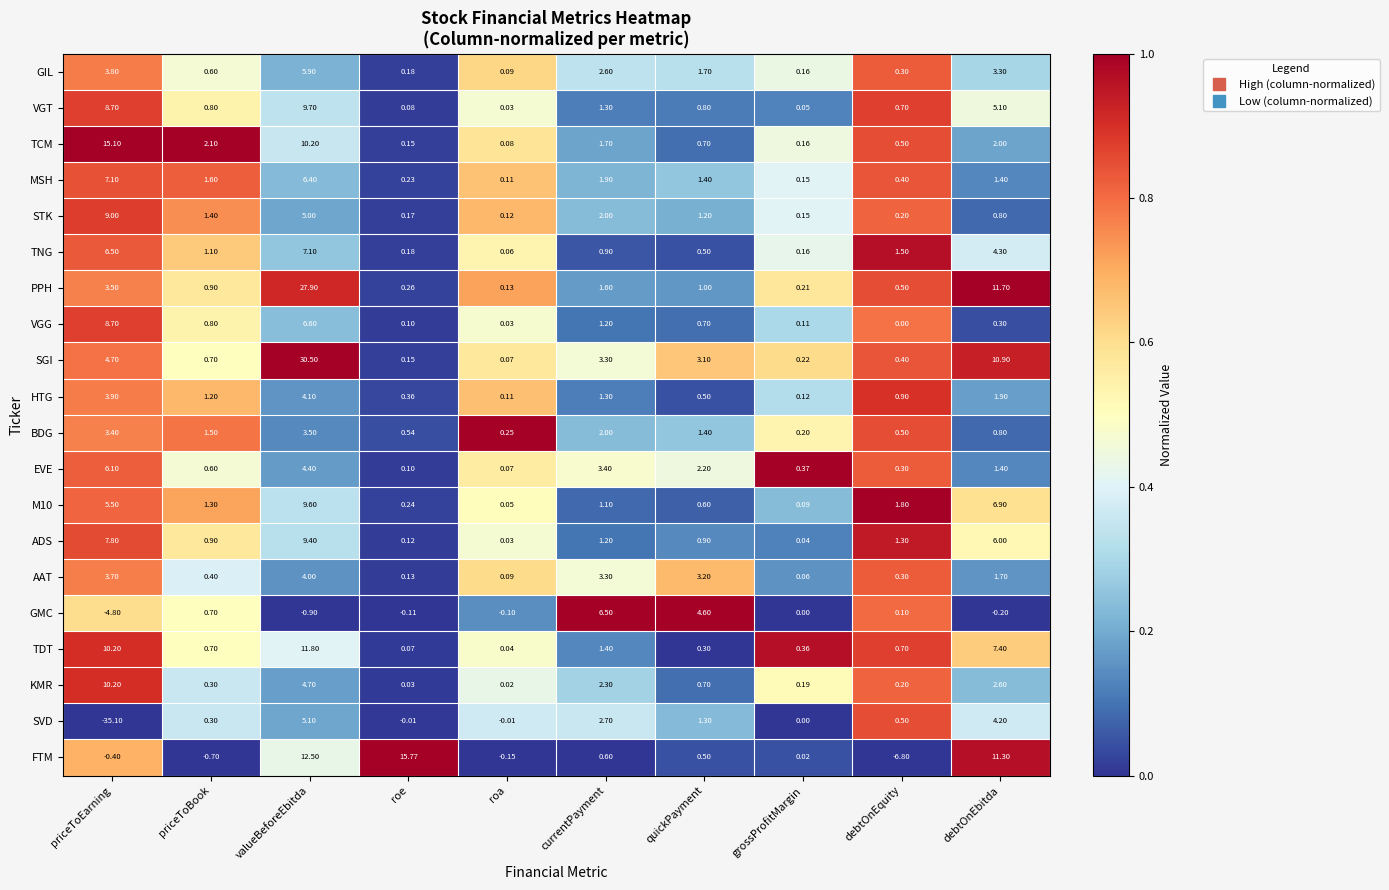

Which series has the largest range (max minus min)?

SVD